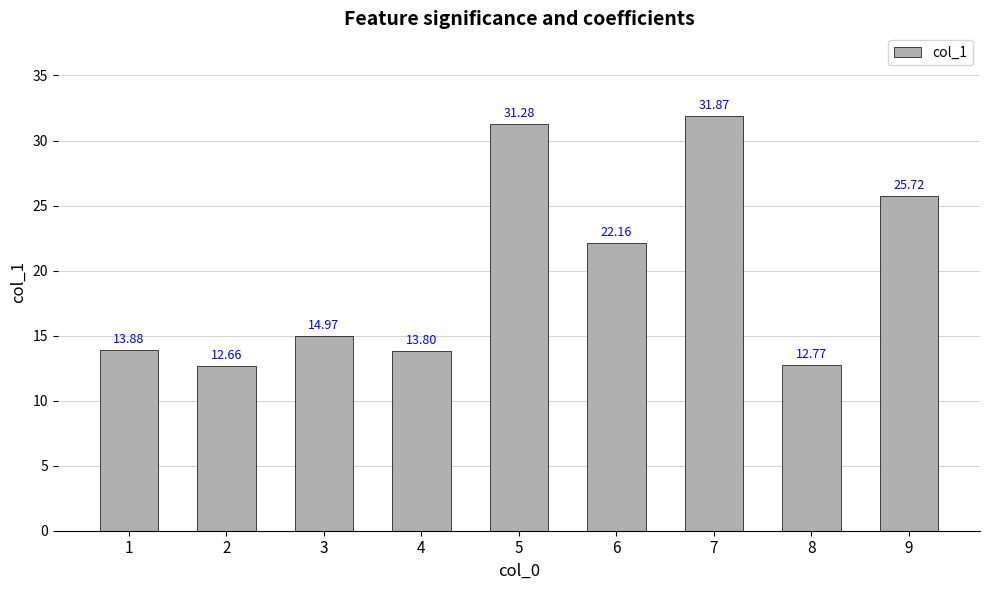

What is the difference between the maximum and minimum values?

19.2